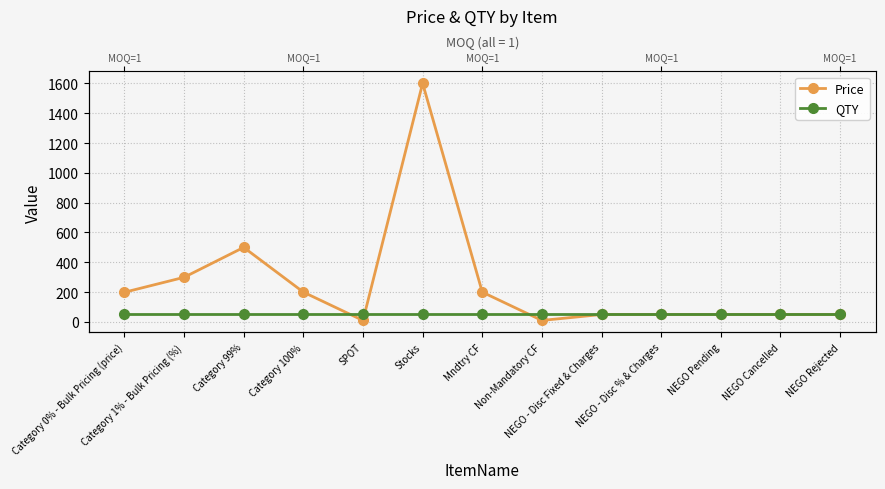

Which series has the widest spread of values?

Price